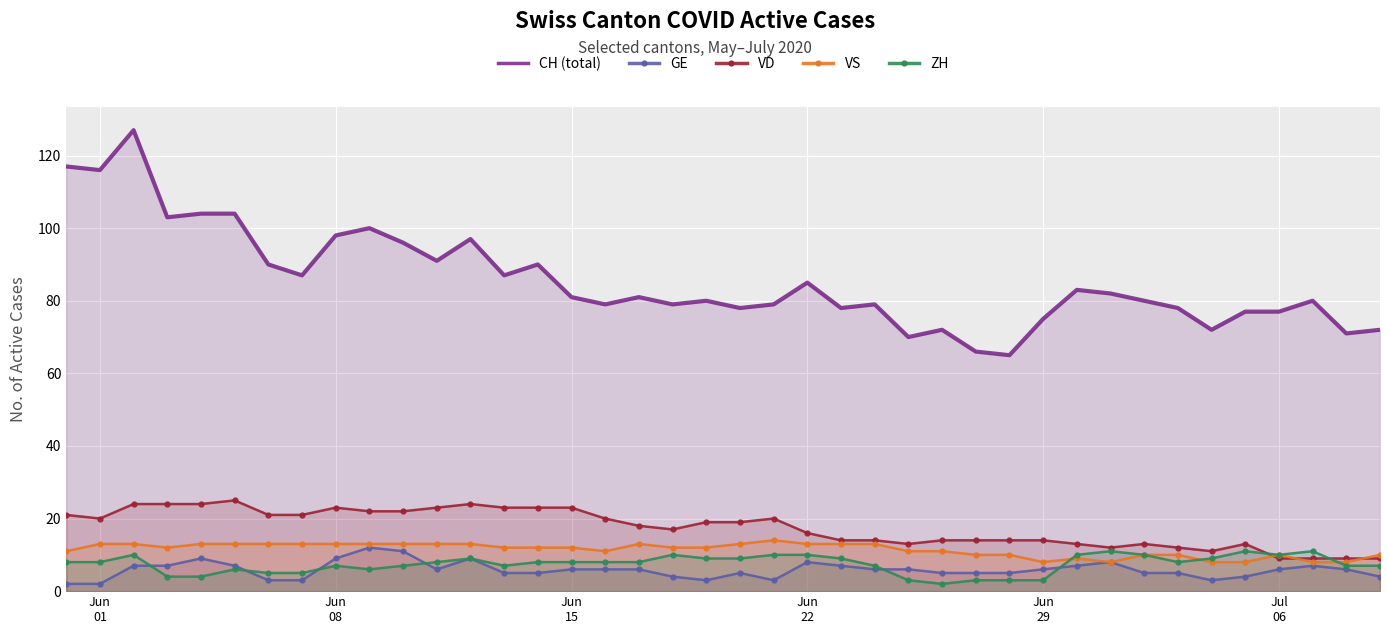

What is the value of the ZH point at the 20th from the left?

9